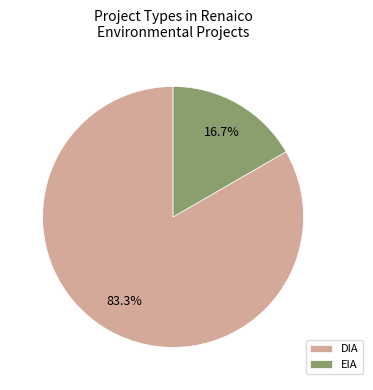

To the nearest percent, what is the average slice percentage?

50%